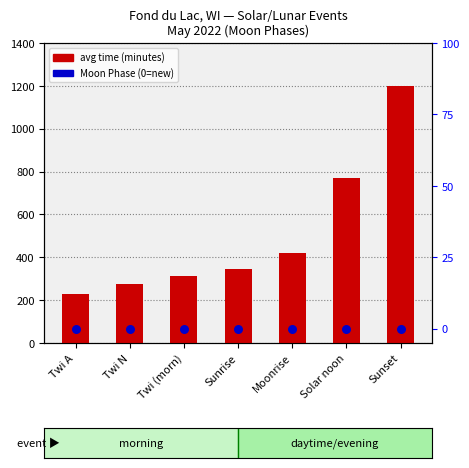

Which series reaches the minimum Y coordinate?

Moon Phase